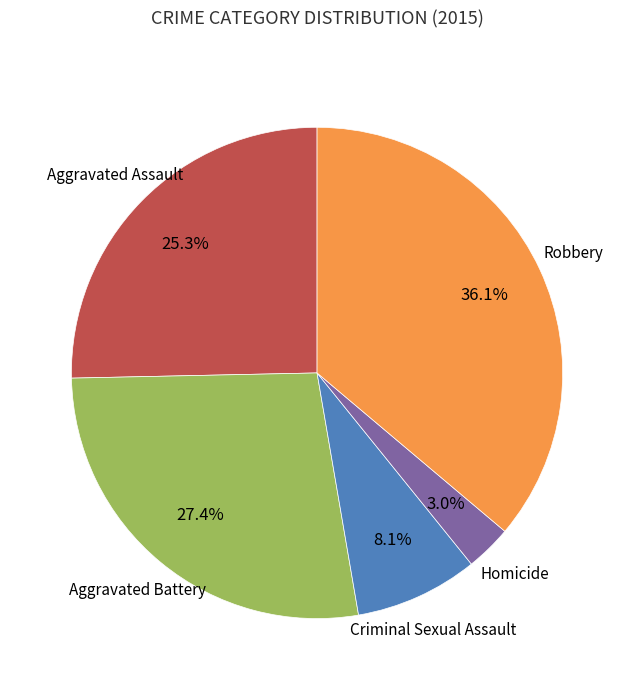

Is there any slice that represents more than half of the pie?

No